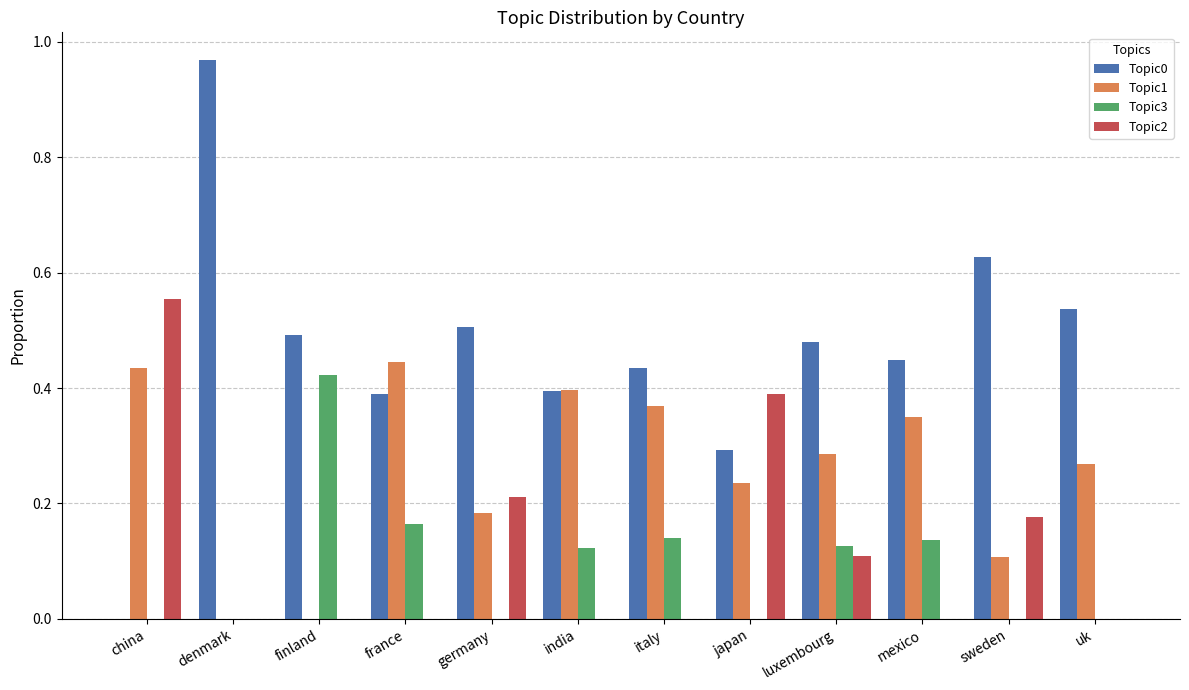

Which series has the largest total across all categories?

Topic0